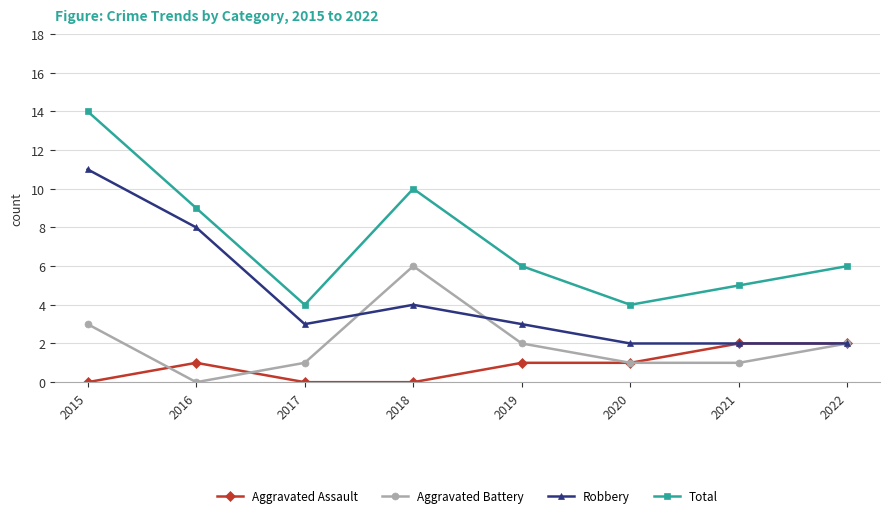

Which category has the highest value in the Robbery series?

2015